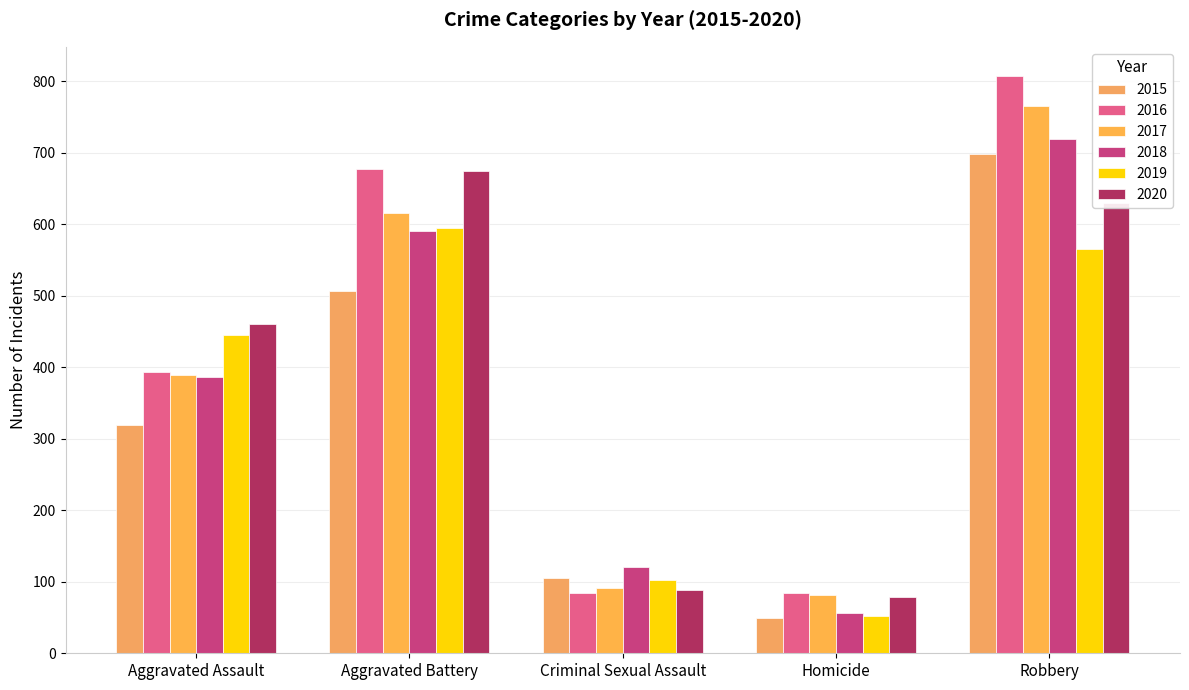

Reading left to right, transcribe all the data shown in this chart.

2015: Aggravated Assault=319	Aggravated Battery=507	Criminal Sexual Assault=105	Homicide=50	Robbery=699
2016: Aggravated Assault=393	Aggravated Battery=678	Criminal Sexual Assault=84	Homicide=85	Robbery=808
2017: Aggravated Assault=389	Aggravated Battery=616	Criminal Sexual Assault=91	Homicide=81	Robbery=766
2018: Aggravated Assault=386	Aggravated Battery=591	Criminal Sexual Assault=121	Homicide=56	Robbery=720
2019: Aggravated Assault=445	Aggravated Battery=595	Criminal Sexual Assault=102	Homicide=52	Robbery=566
2020: Aggravated Assault=461	Aggravated Battery=675	Criminal Sexual Assault=88	Homicide=79	Robbery=630